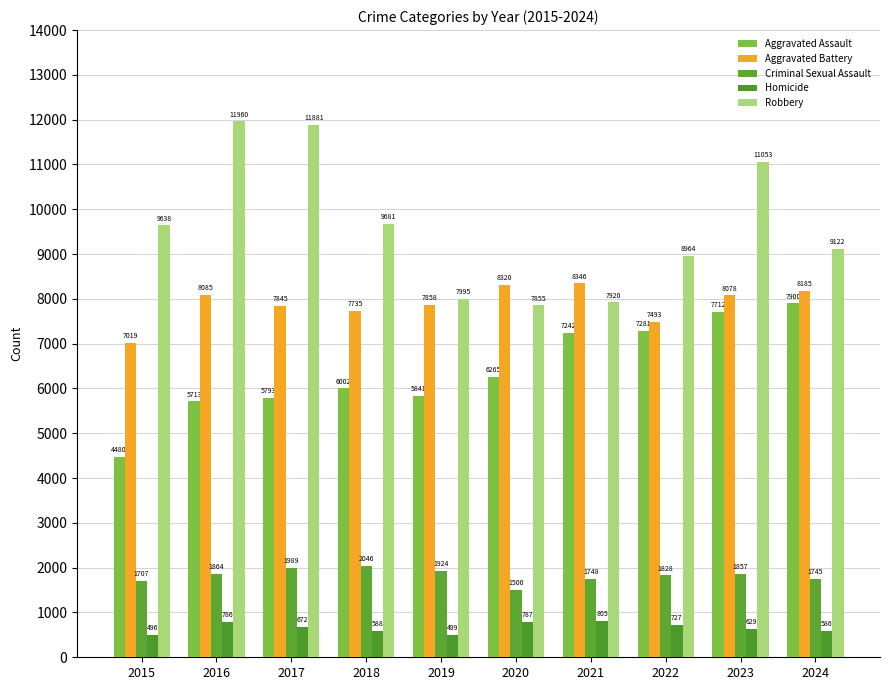

Reading right to left, what are all the values shown in this chart?

Aggravated Assault: 7900	7712	7281	7242	6265	5841	6002	5793	5713	4480
Aggravated Battery: 8185	8078	7493	8346	8320	7858	7735	7845	8085	7019
Criminal Sexual Assault: 1745	1857	1828	1748	1500	1924	2046	1989	1864	1707
Homicide: 586	629	727	805	787	499	588	672	786	496
Robbery: 9122	11053	8964	7920	7855	7995	9681	11881	11960	9638